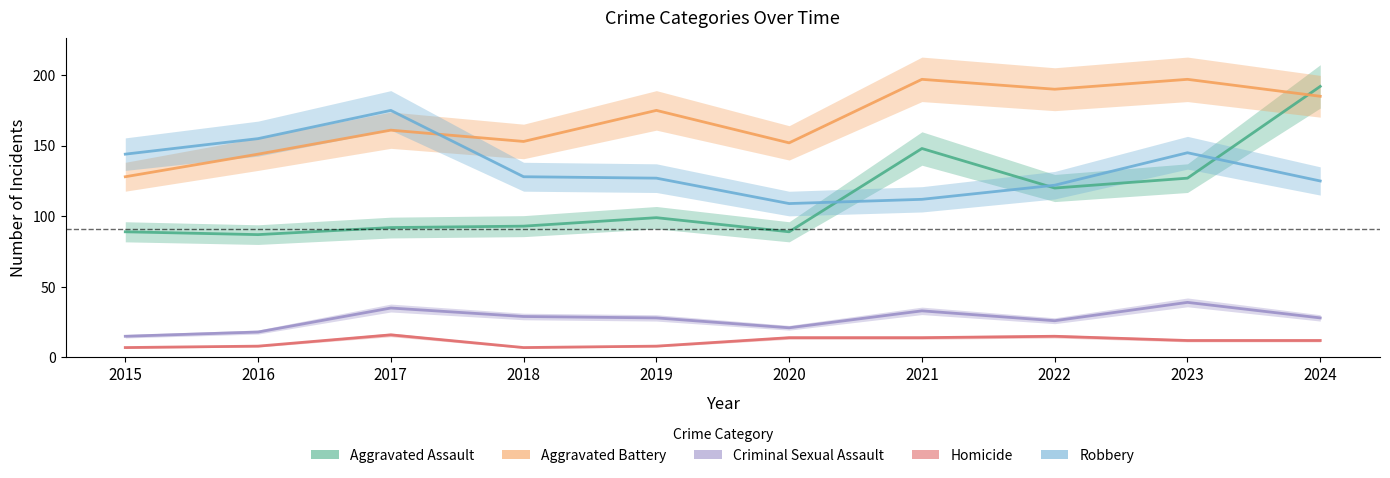

How many values in the Aggravated Battery series exceed 175?

4